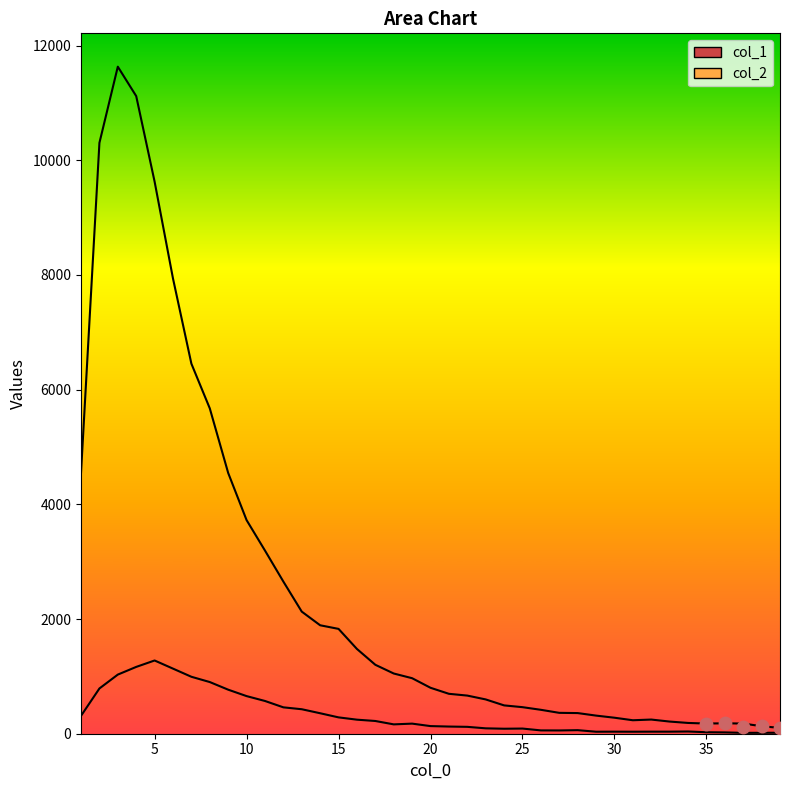

What are all the series names shown in the legend?

col_1, col_2